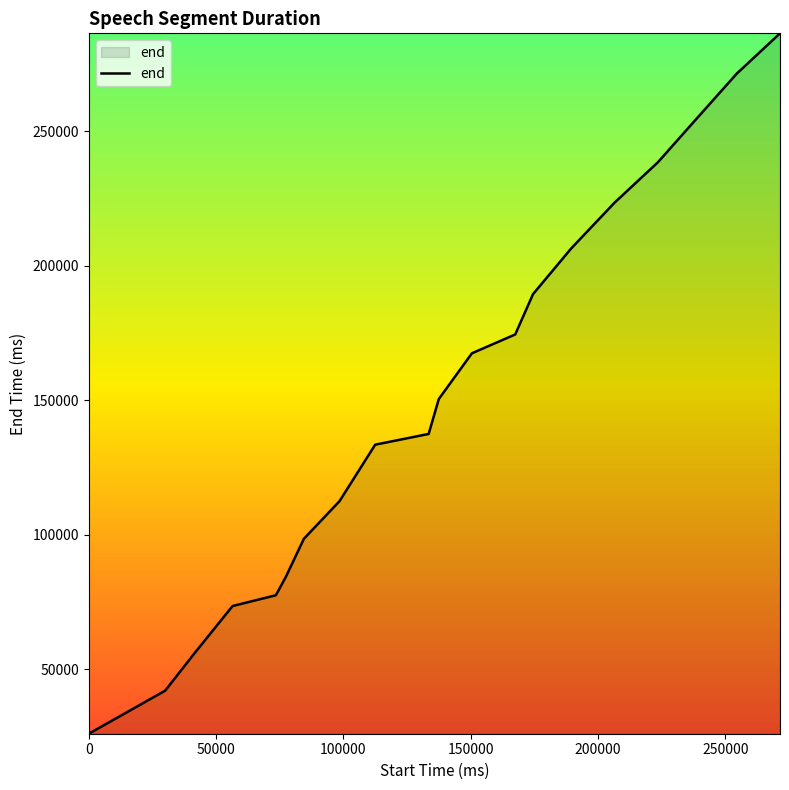

How many lines are shown in the chart?

1